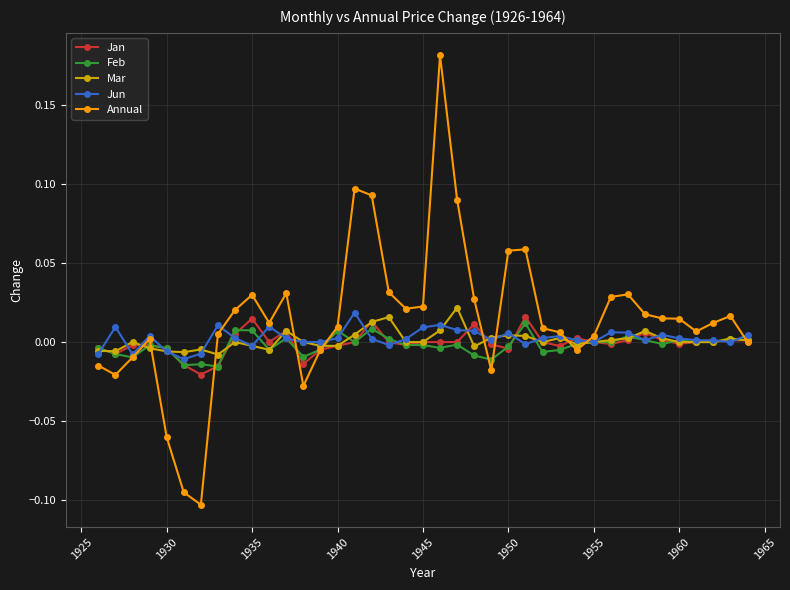

Which series has the widest spread of values?

Annual